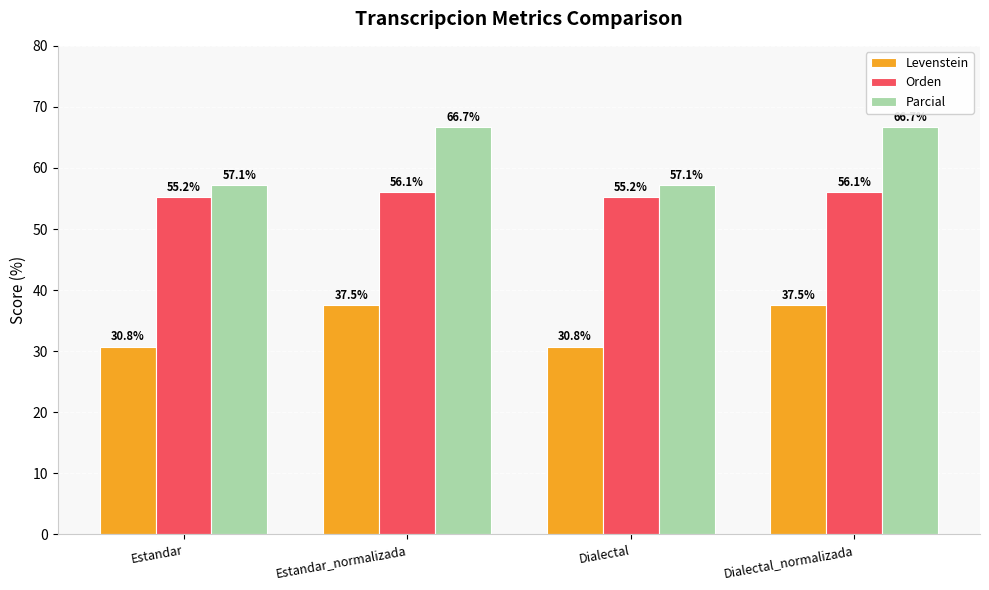

How many values in the Levenstein series exceed 37?

2